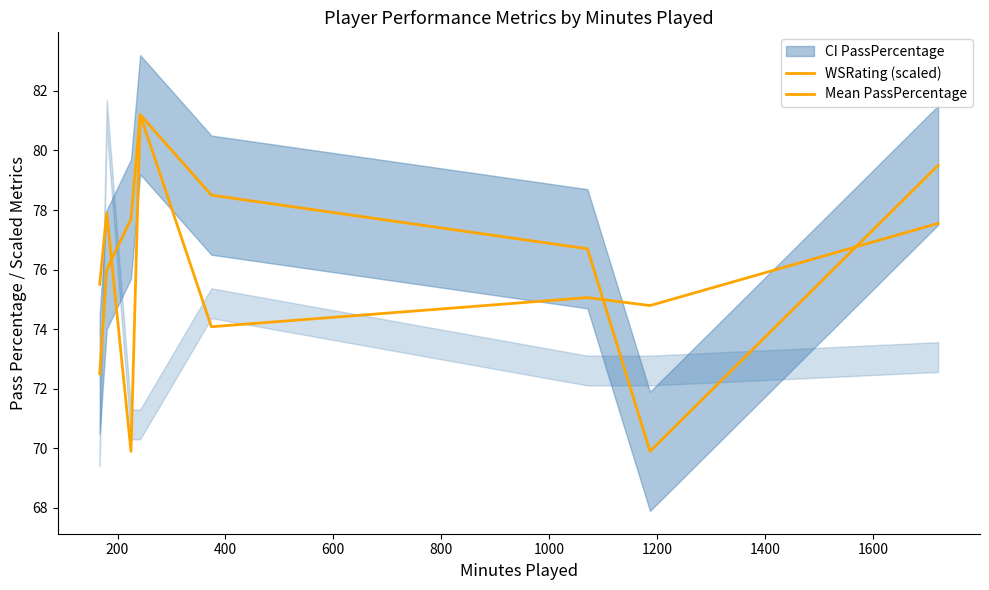

What is the value of the WSRating (scaled) point at the 5th from the left?

74.1